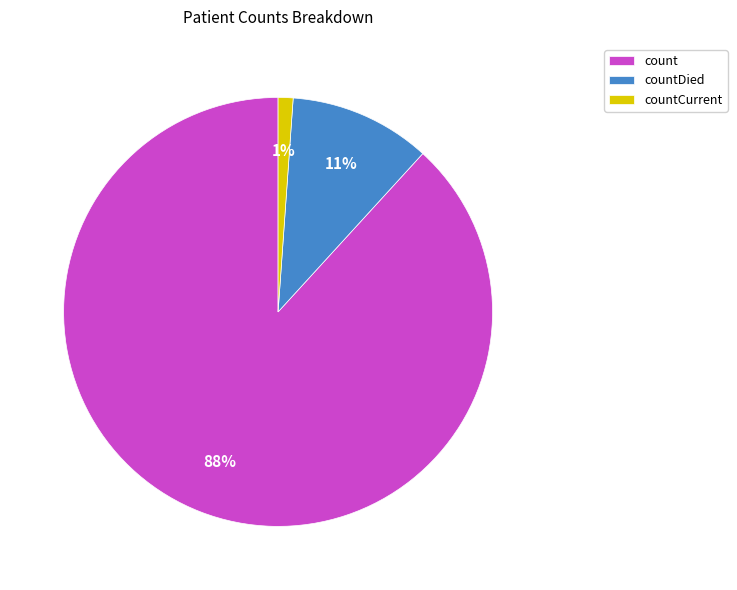

The countDied slice represents 1% of the pie. True or false?

False